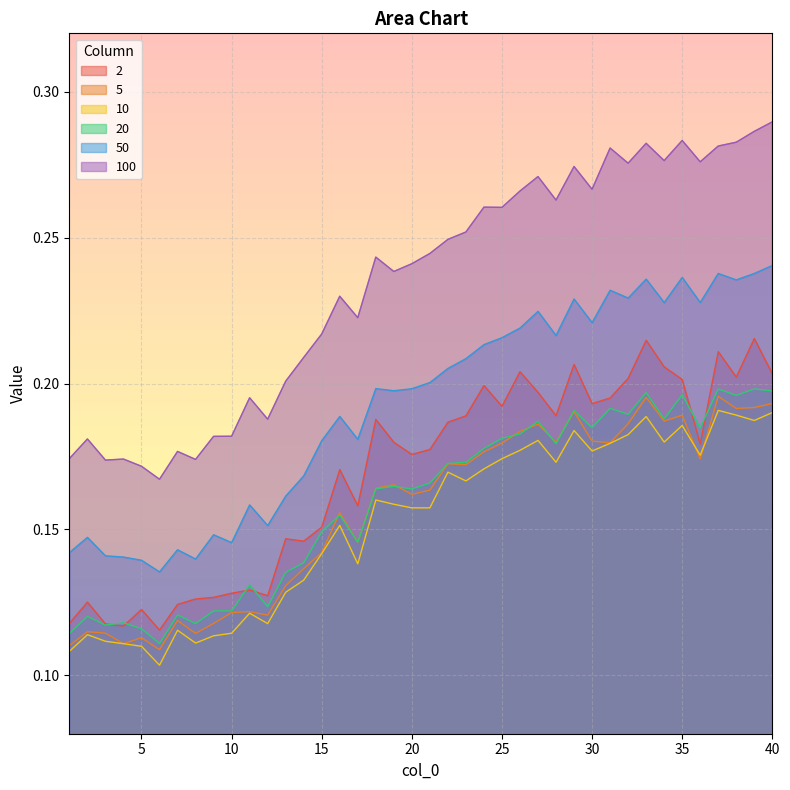

The value of 2 at 3 is 0.1. True or false?

True